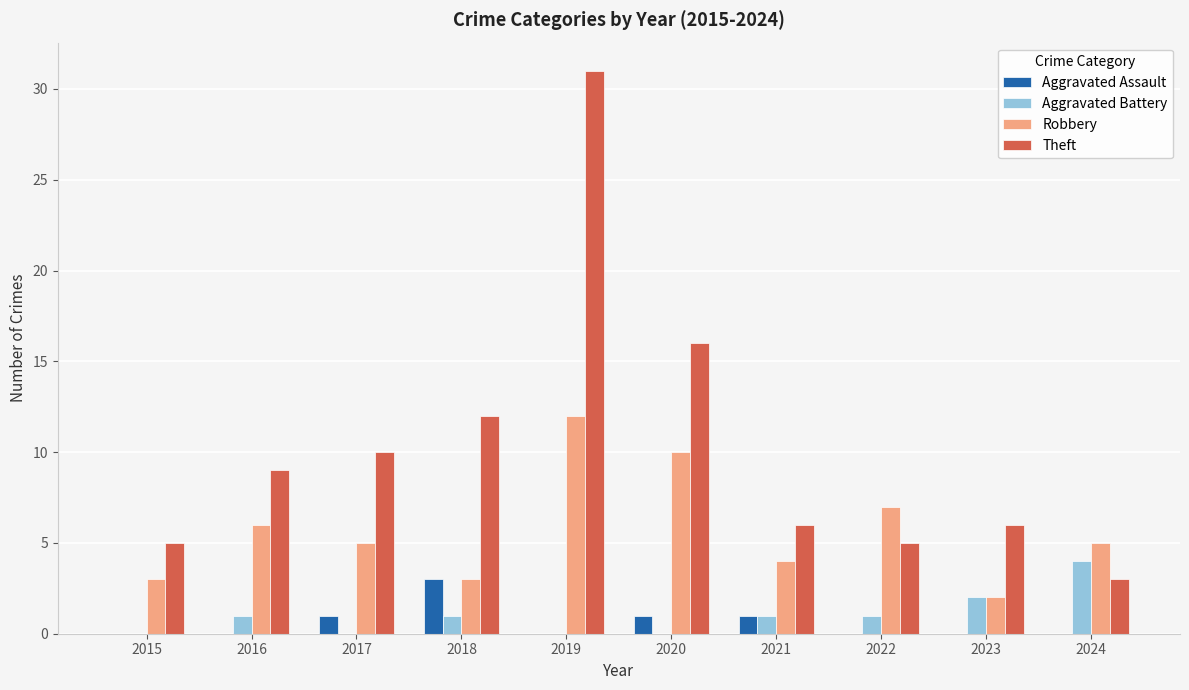

How many Aggravated Assault values are between 0 and 1?

9